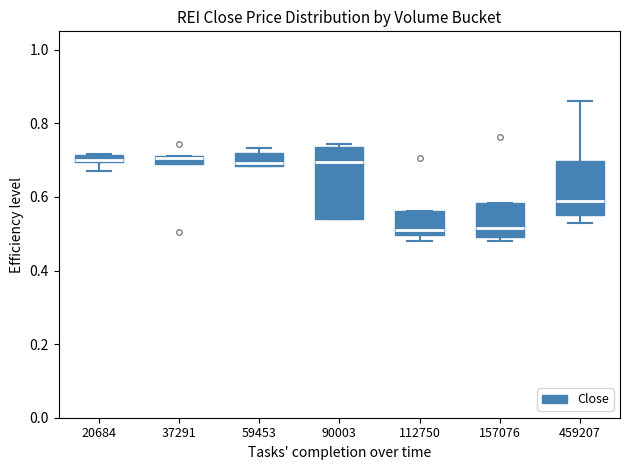

Where does the median line of the box at x = 459207 sit on the y-axis? The values are not printed on the chart, so give them approximately, as read against the axis.

0.60